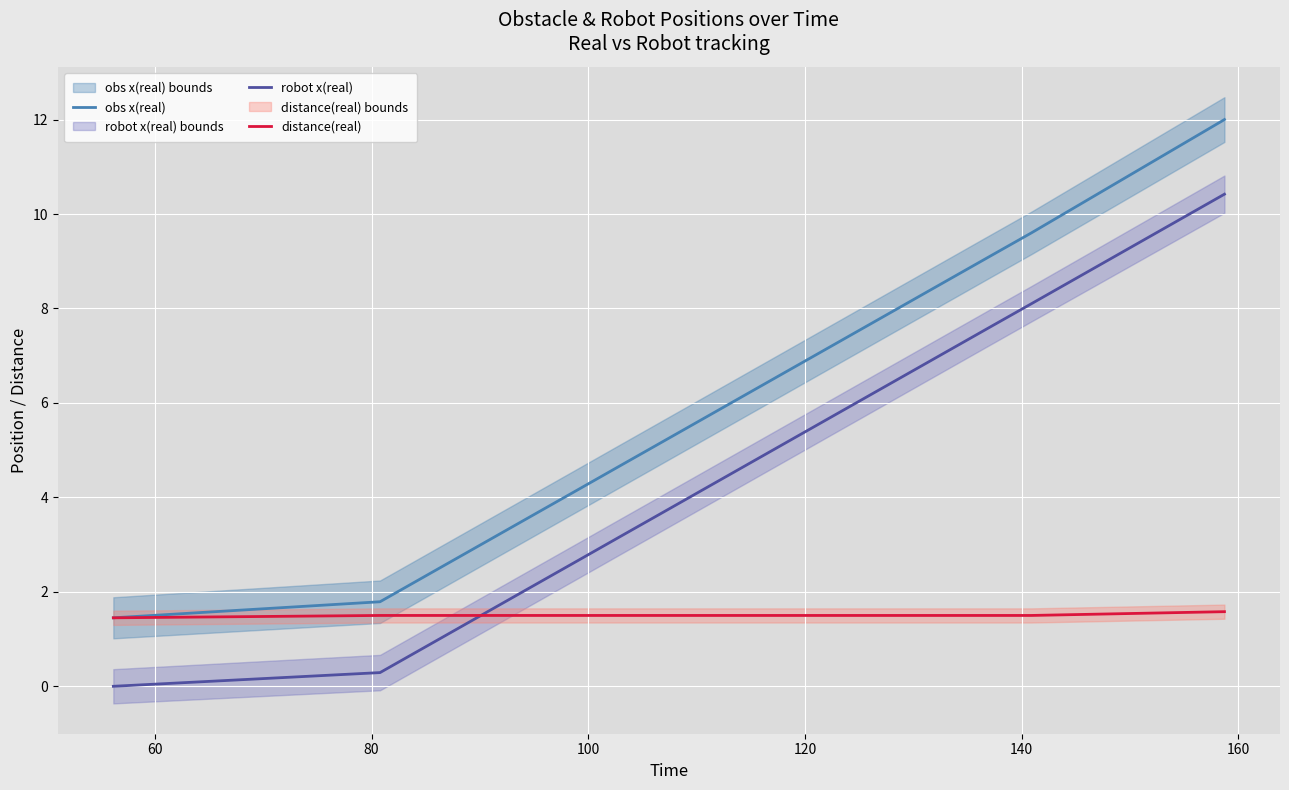

True or false: robot x(real) and obs x(real) intersect in this chart.

False